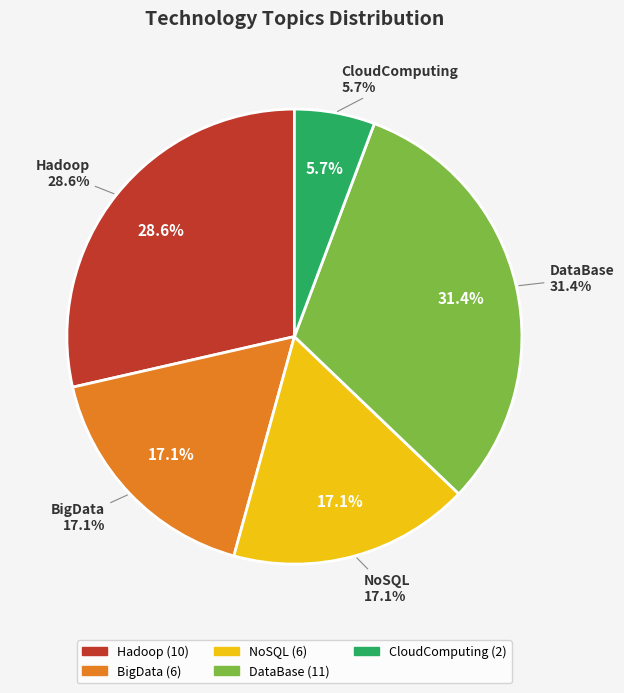

Rank the categories by value from highest to lowest.

DataBase, Hadoop, BigData, NoSQL, CloudComputing